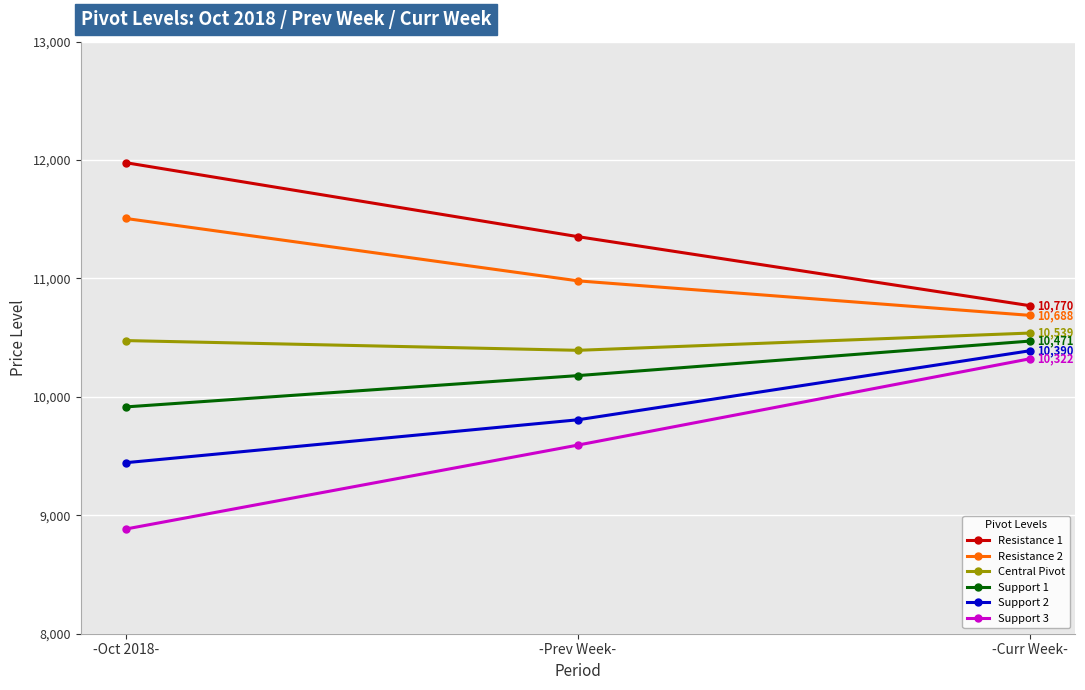

Is the value of Support 2 at -Curr Week- greater than the value of Resistance 1 at -Curr Week-?

No